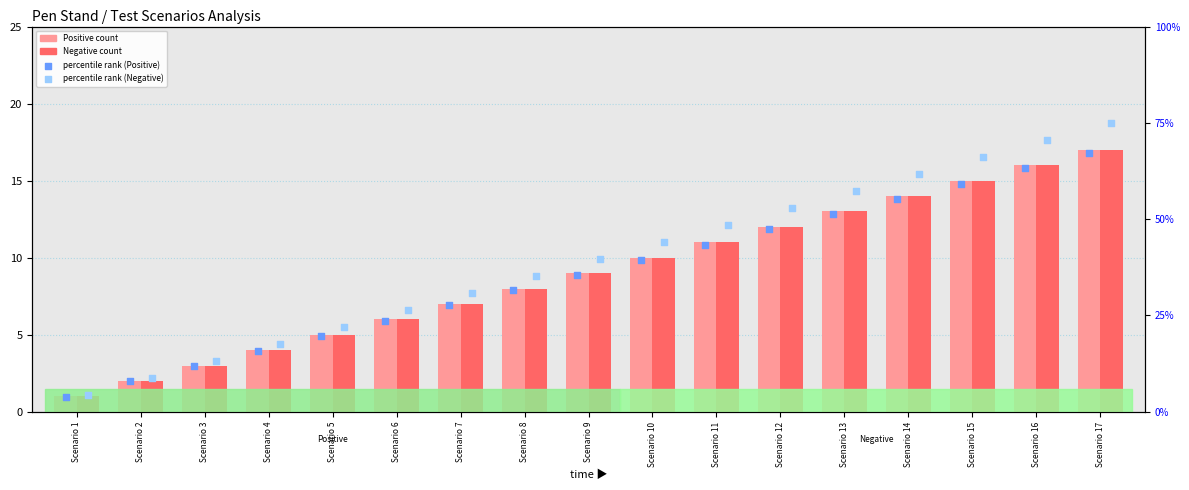

Is the value of Positive count at Scenario 15 greater than the value of percentile rank (Positive) at Scenario 9?

No